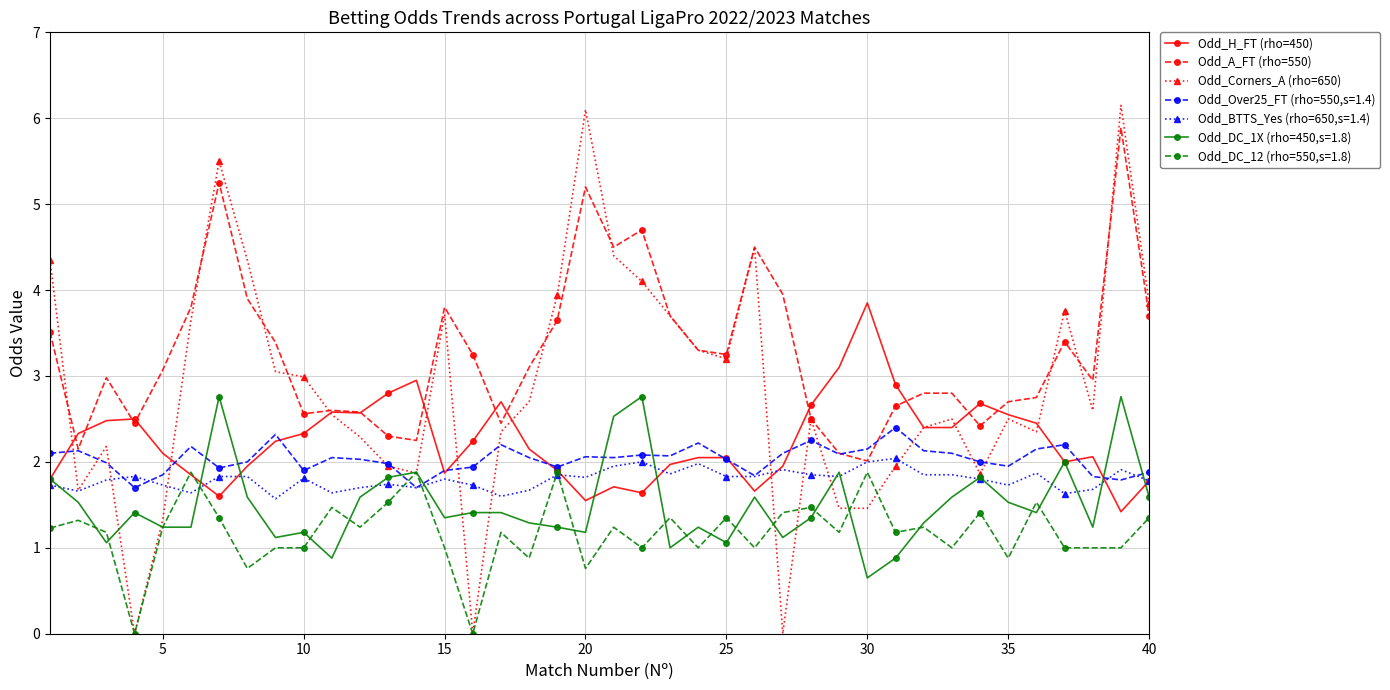

True or false: Odd_H_FT (rho=450) has more than 1 interior local peaks.

True